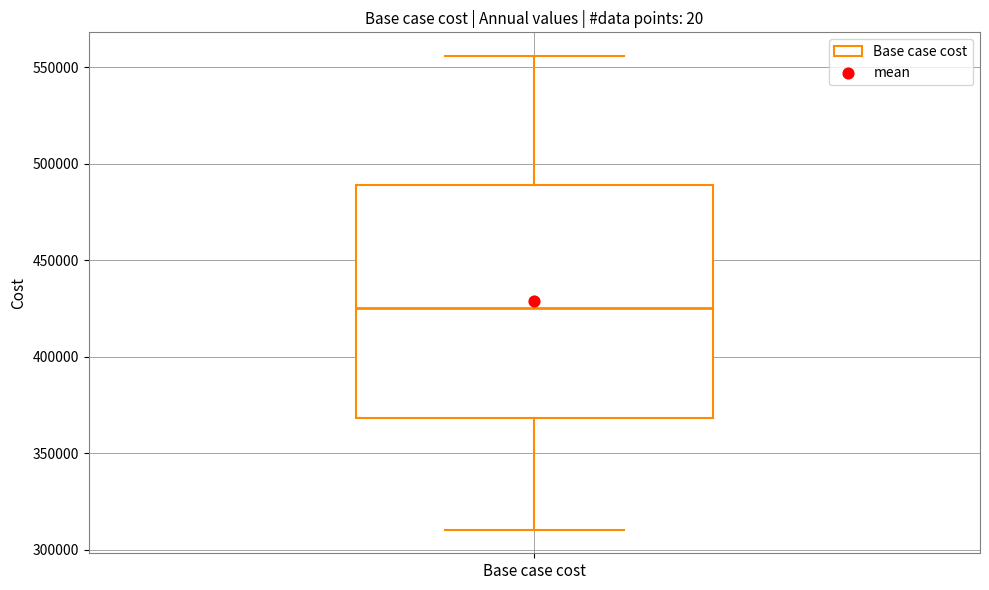

Where does the median line of the box for Base case cost sit on the y-axis? The values are not printed on the chart, so give them approximately, as read against the axis.

425000